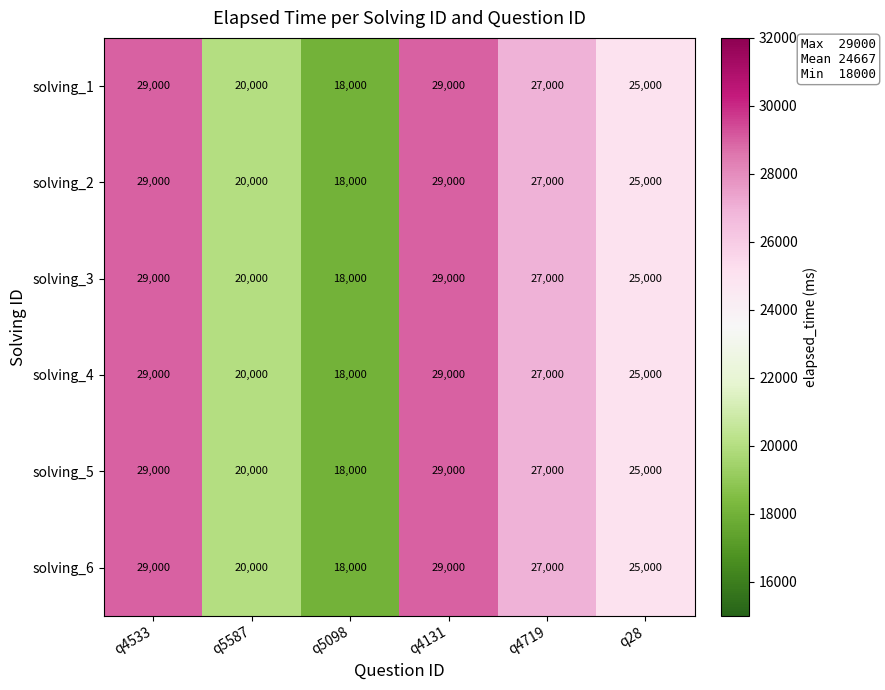

True or false: solving_2 has a value of 18000 at q5098.

True